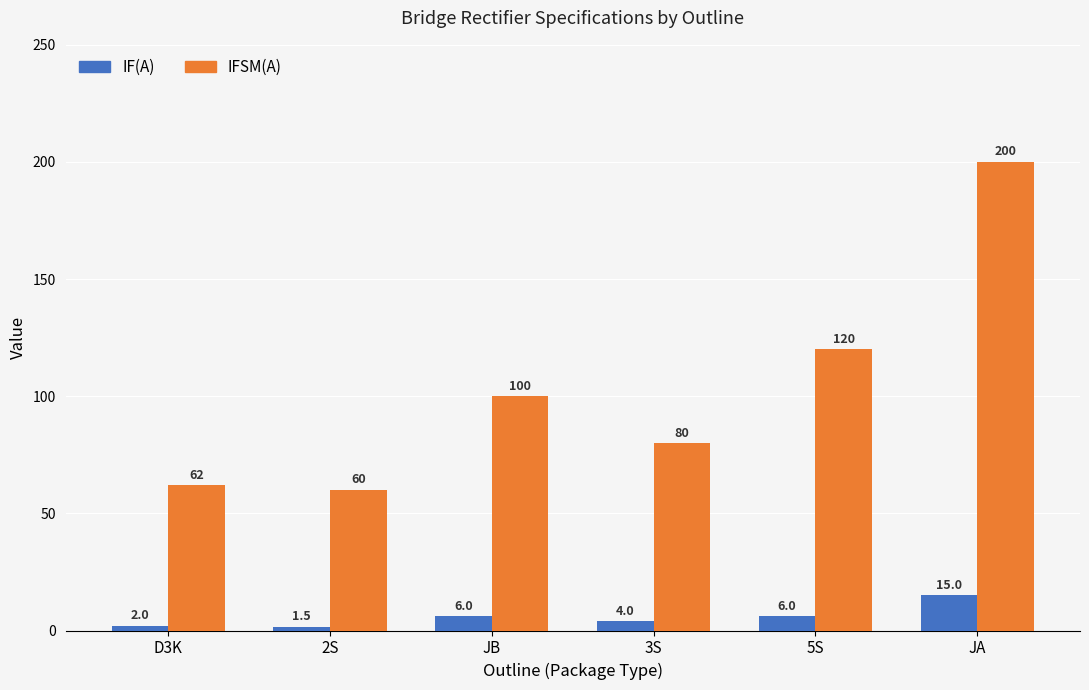

Rank the series by their average value, from highest to lowest.

IFSM(A), IF(A)